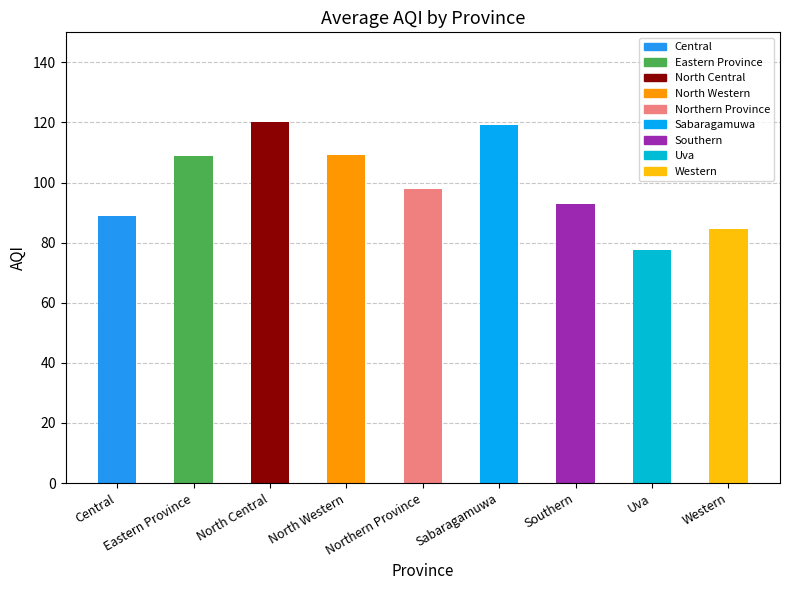

What is the approximate value at Central?

88.8